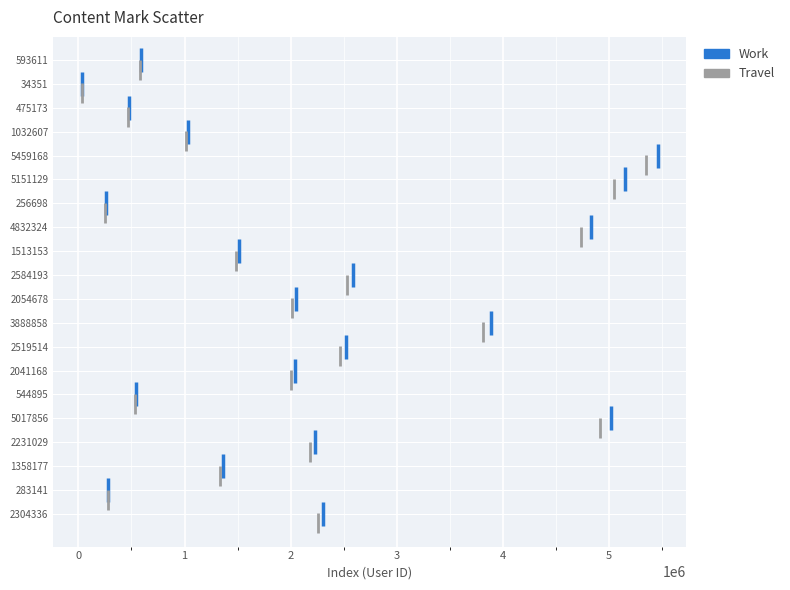

What are all the series names shown in the legend?

Work, Travel